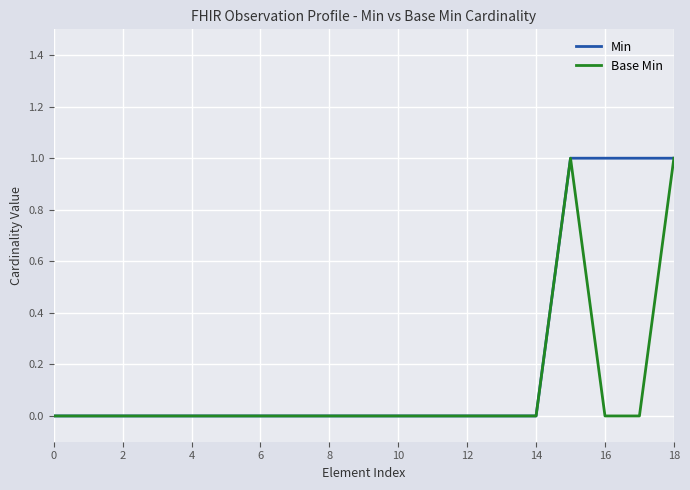

Which series has the largest total across all categories?

Min